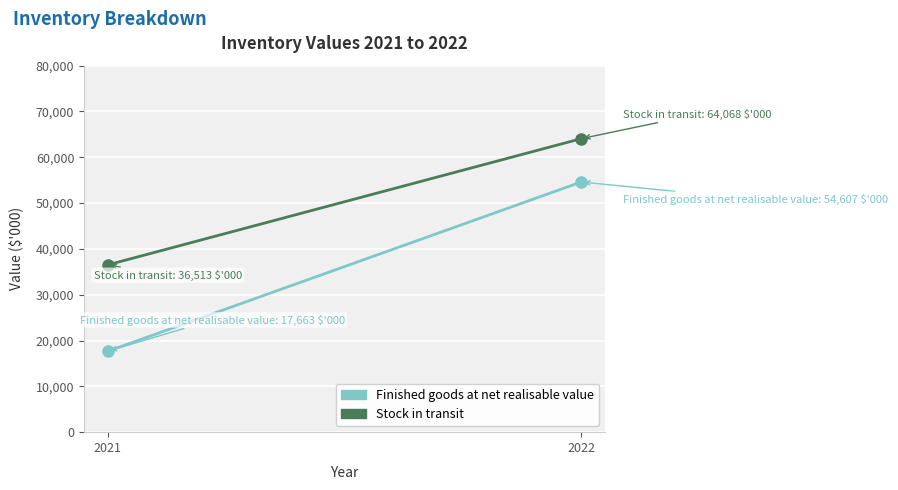

What is the sum of the Finished goods at net realisable value values at 2021 and 2022?

72270